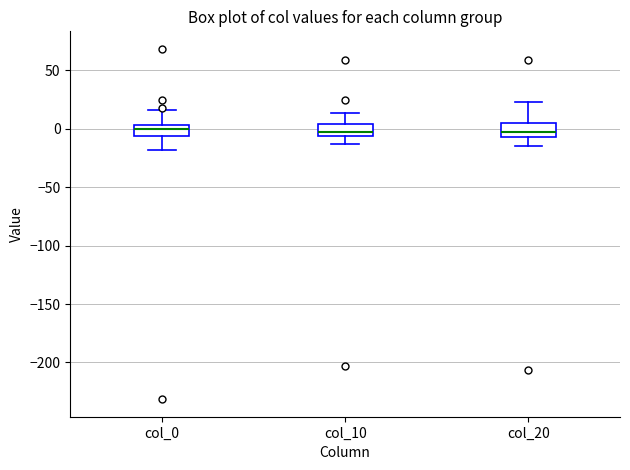

Reading left to right, read every box against the y-axis: the position of its median line, the range the box covers, and the ends of its whiskers. The values are not printed on the chart, so give them approximately, as read against the axis.

col_0: median 0, box -5 to 5, whiskers -20 to 15
col_10: median 0, box -5 to 5, whiskers -15 to 15
col_20: median -5 (inside the box), box -5 to 5, whiskers -15 to 25